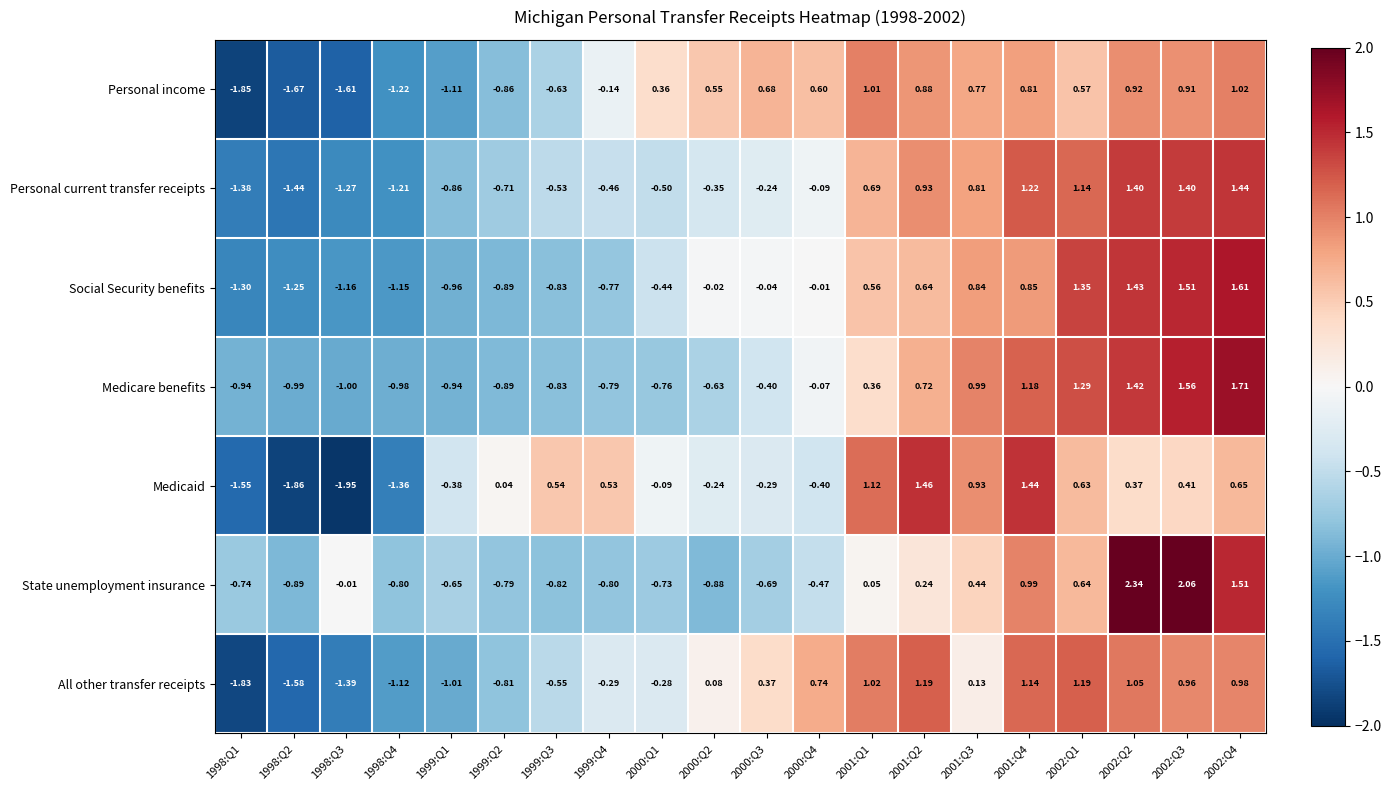

Which series has the largest range (max minus min)?

Medicaid